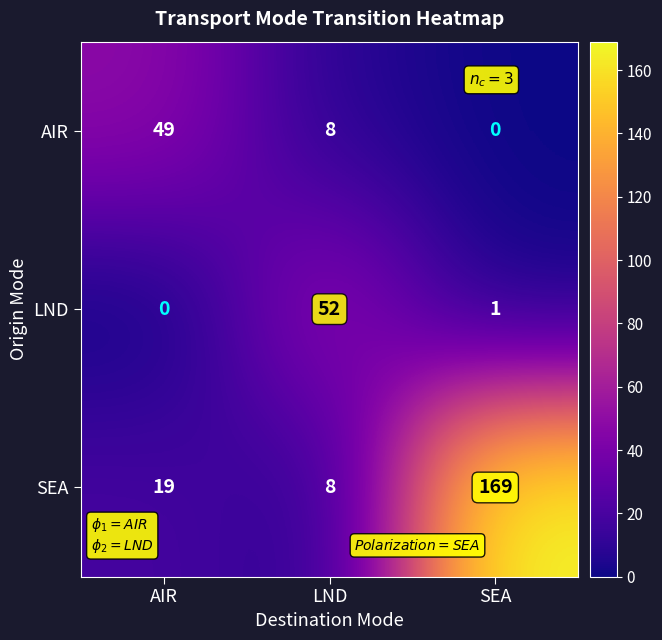

Reading left to right, list all the values displayed in this chart.

AIR: AIR=49	LND=8	SEA=0
LND: AIR=0	LND=52	SEA=1
SEA: AIR=19	LND=8	SEA=169